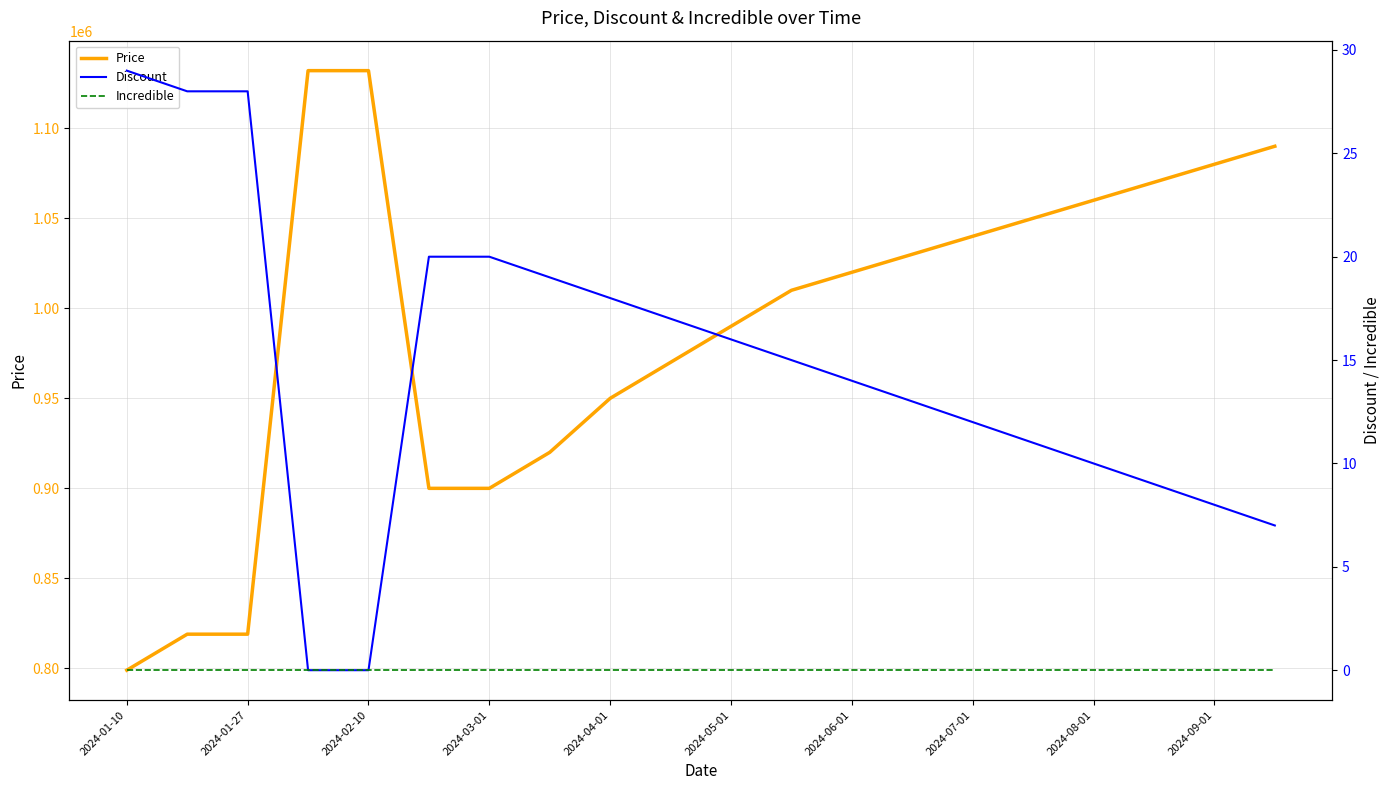

What is the lowest value of the Price series?

799000